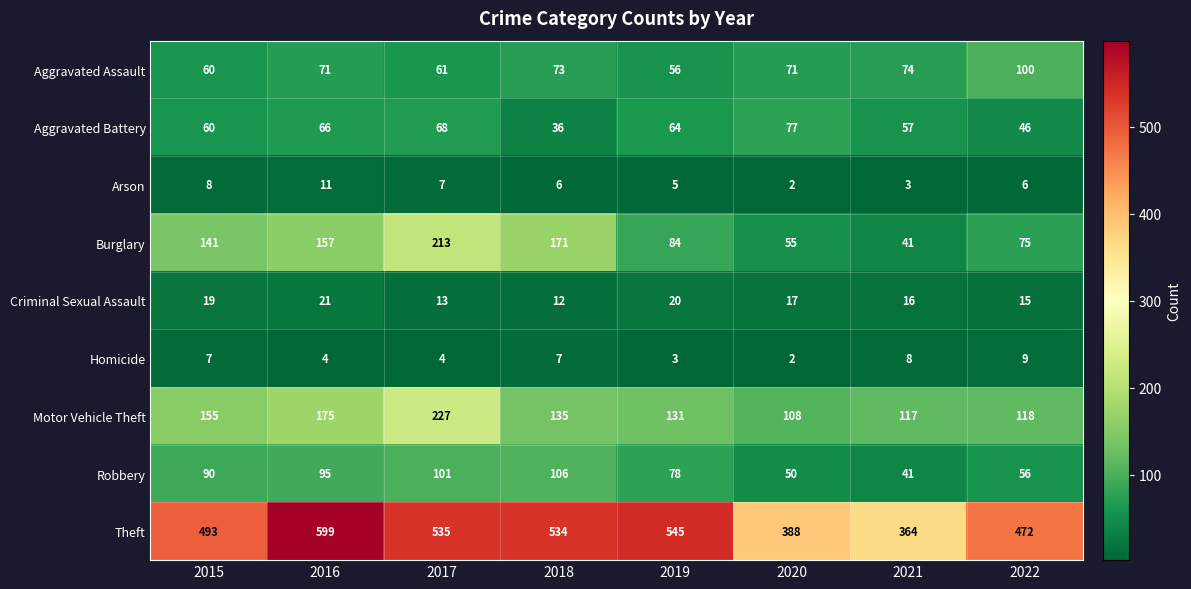

The value of Aggravated Battery at 2018 is 36. True or false?

True